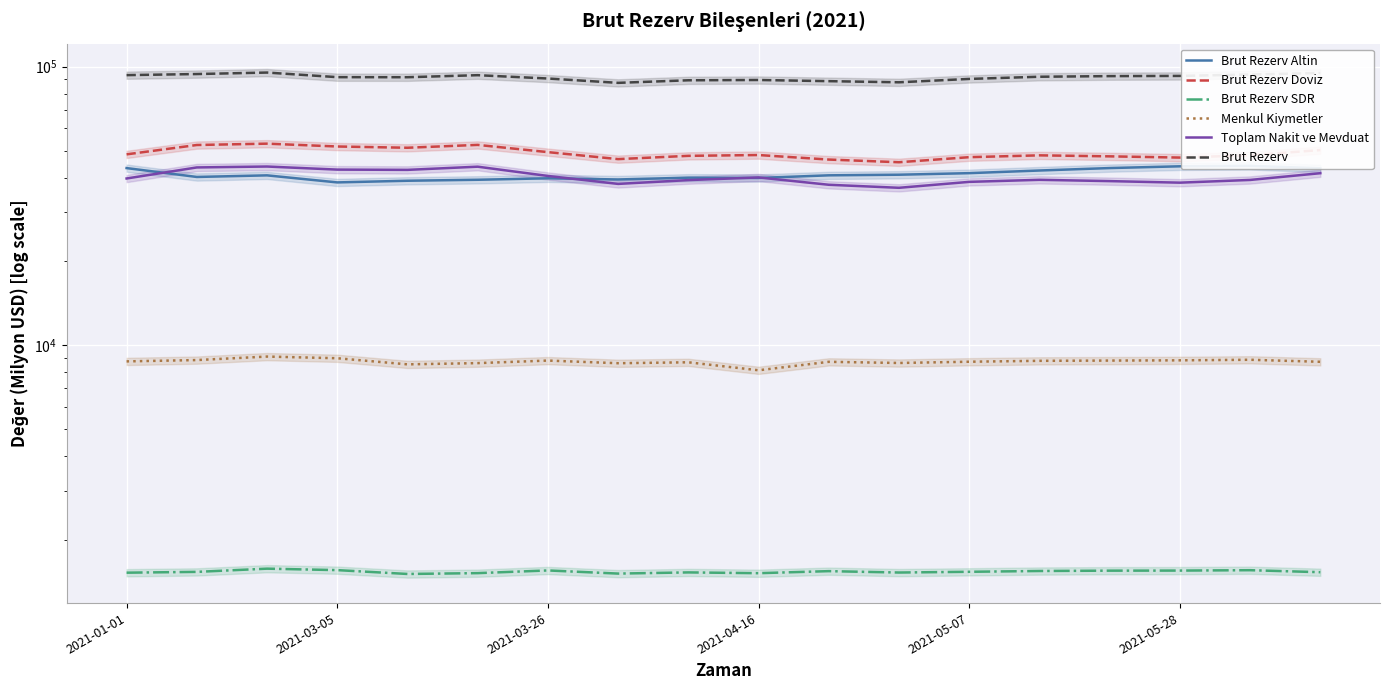

What is the difference between the second highest and minimum values in the Brut Rezerv Doviz series?

6991.6